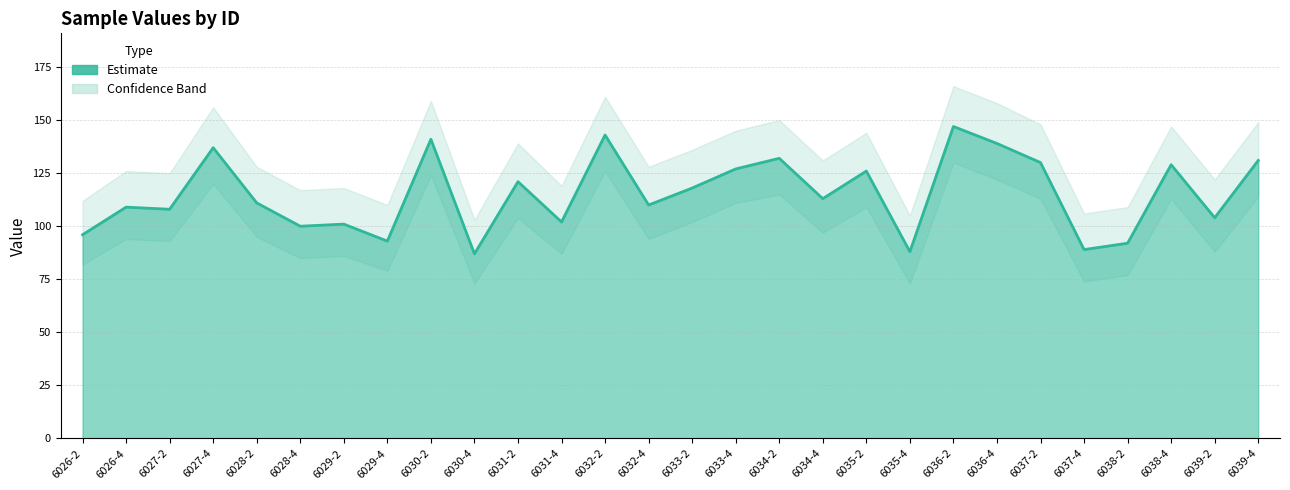

How many interior local peaks (higher than both neighbors) does the data have?

10